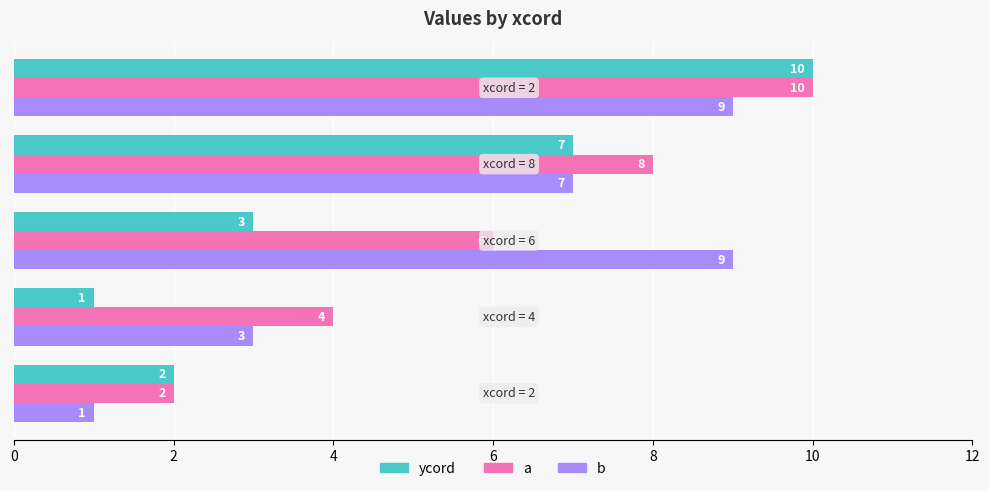

What is the average value of the b series?

6